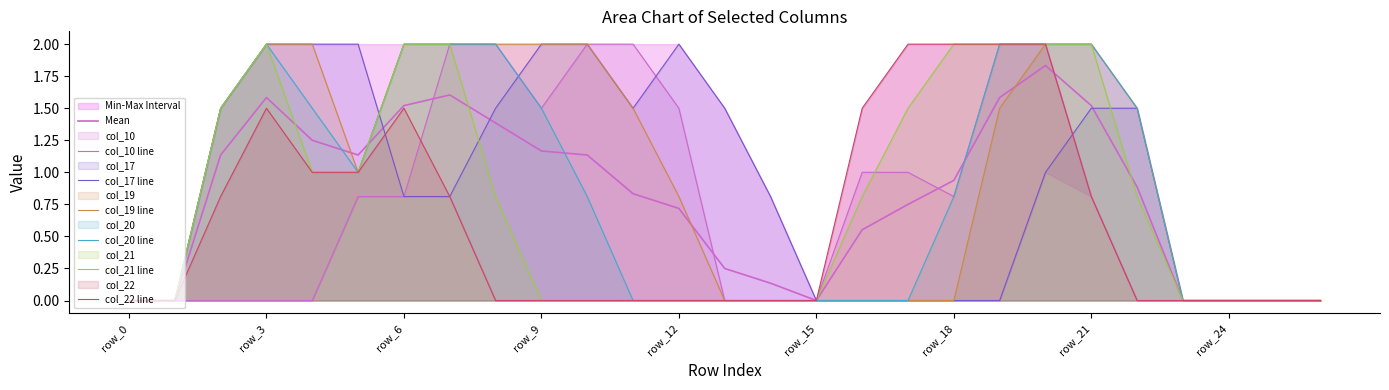

Which series ends up on top after the final intersection of col_10 and col_21?

col_21